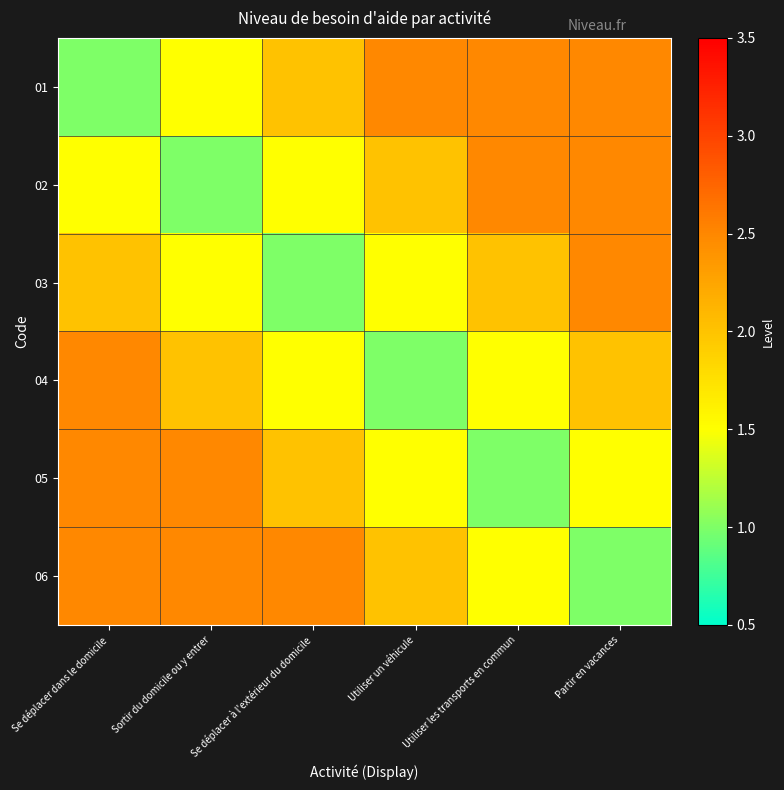

How many categories are shown in the chart?

6